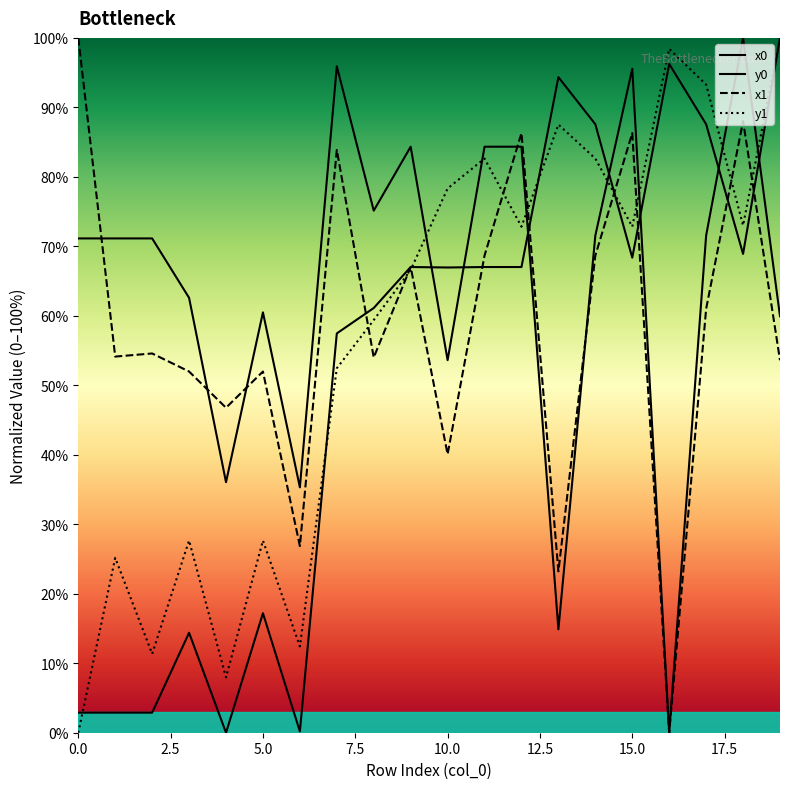

List the series in order of their peak value, lowest first.

x0, y0, x1, y1